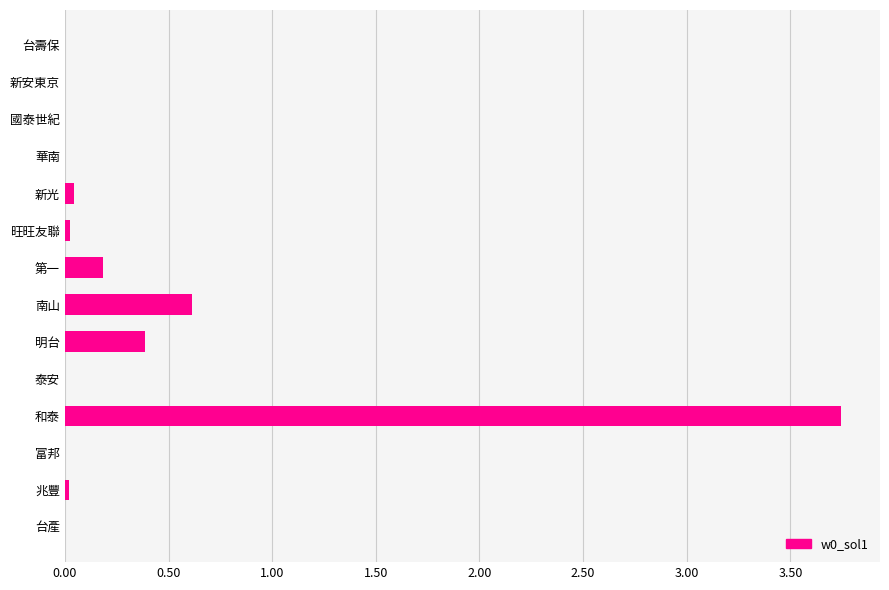

Which label corresponds to the largest value in the chart?

和泰